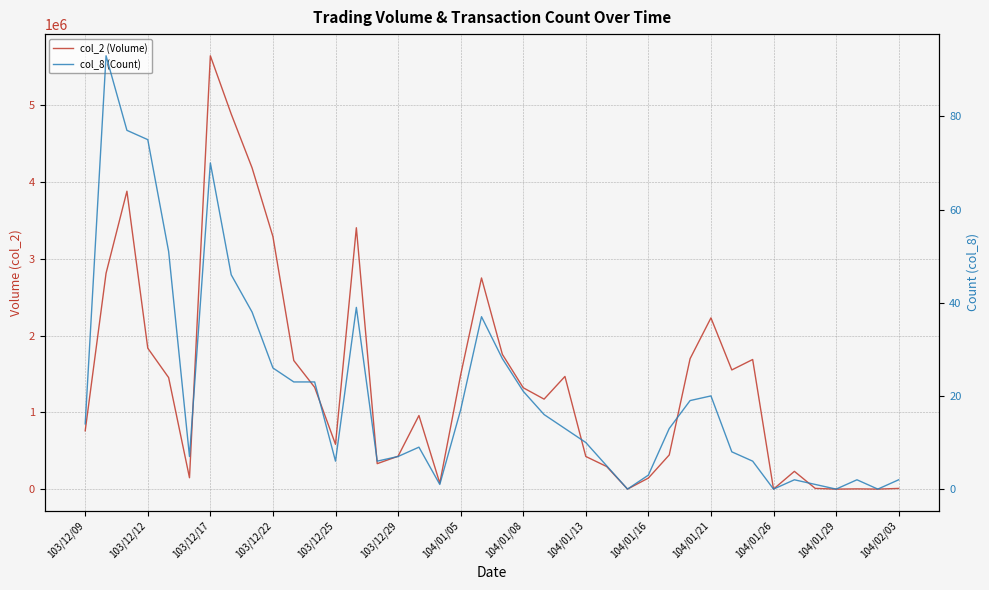

List the series in order of their overall mean, lowest first.

col_8 (Count), col_2 (Volume)